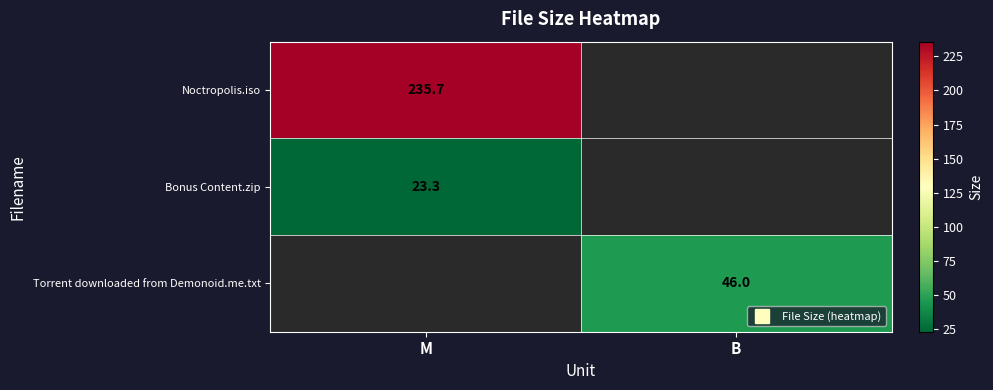

Which category has the lowest value across all series?

M